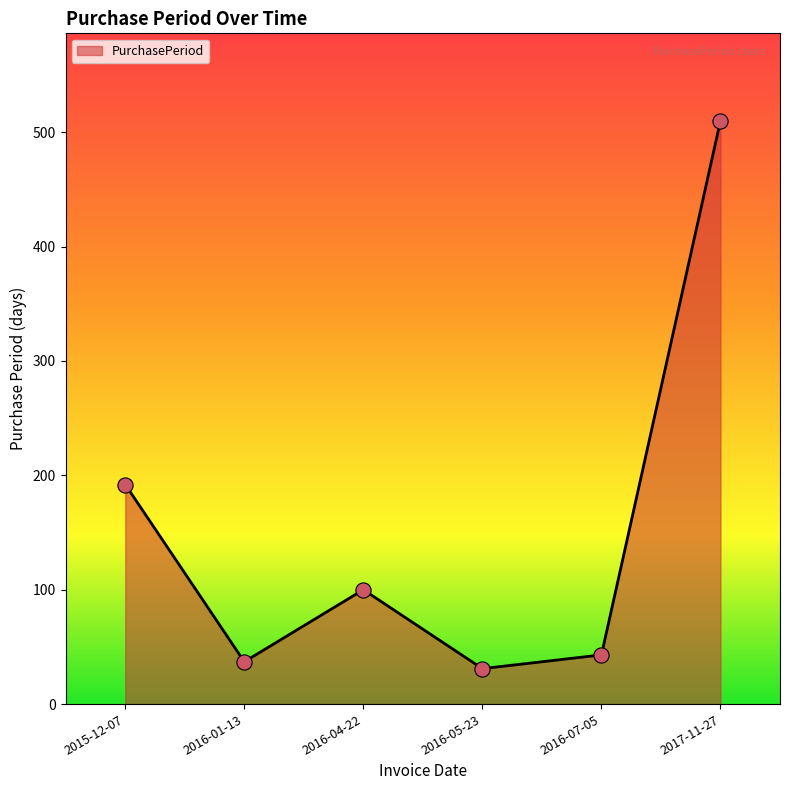

Approximately how many times larger is the value at 2016-07-05 compared to 2016-05-23?

1.4